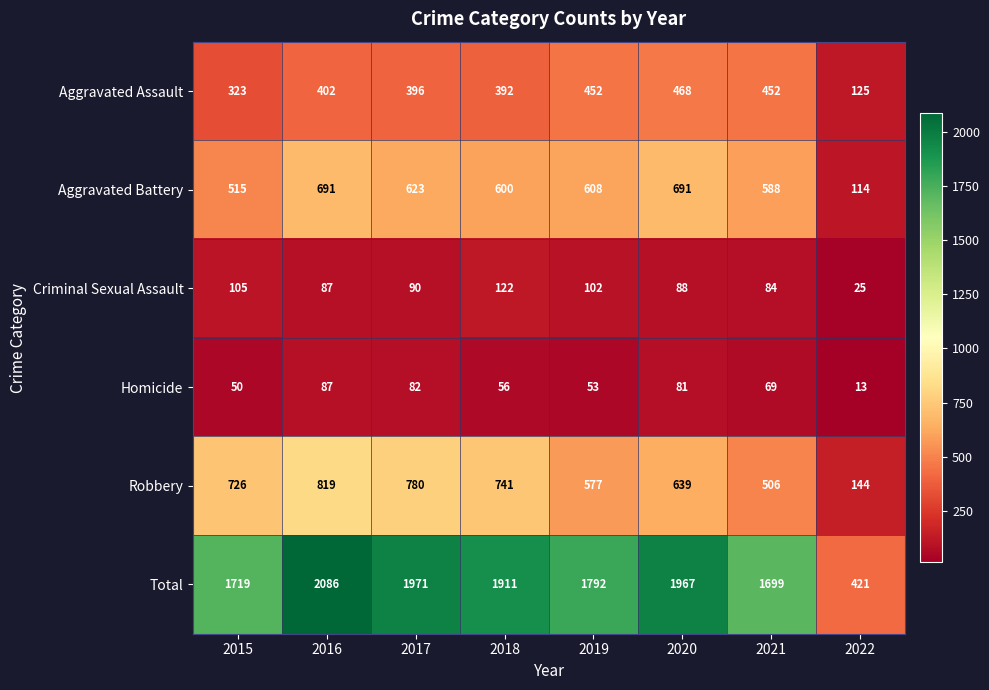

List the series in order of their peak value, lowest first.

Homicide, Criminal Sexual Assault, Aggravated Assault, Aggravated Battery, Robbery, Total